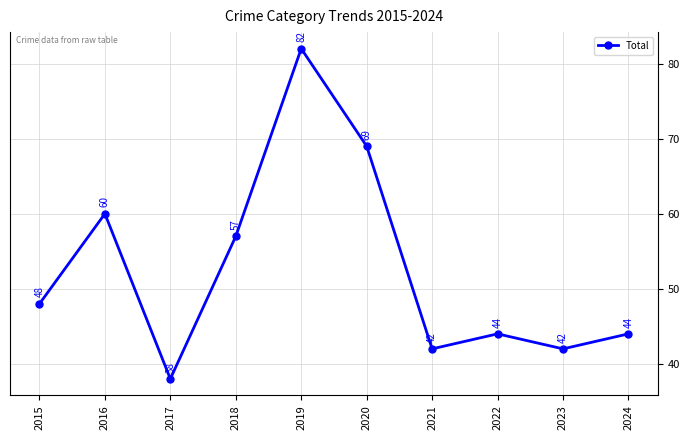

How many points are lower than both their immediate neighbors (excluding endpoints)?

3